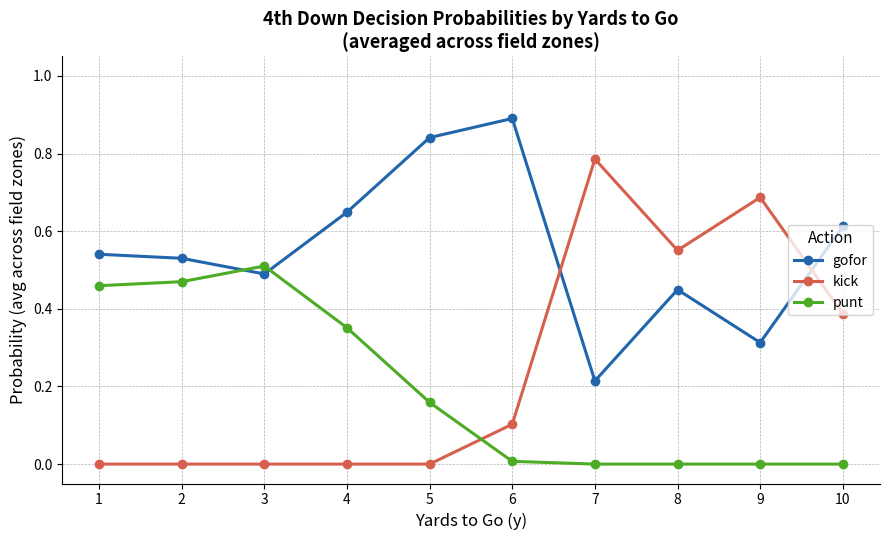

List the series in order of their overall mean, lowest first.

punt, kick, gofor